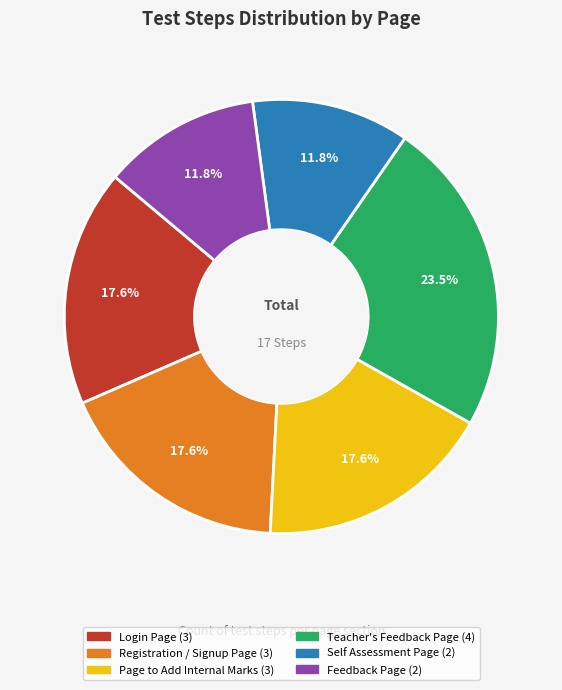

Count the number of slices in the pie.

6